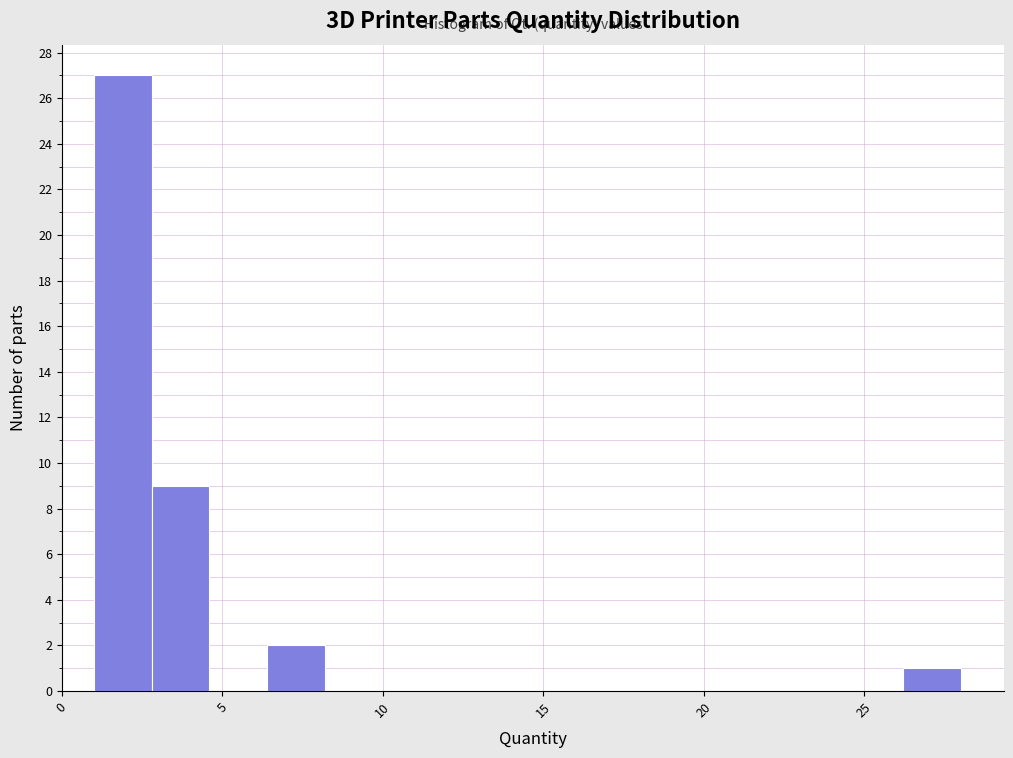

Around what value on the x-axis is the tallest bar? Give the approximate position of its centre, as read against the axis.

2.0